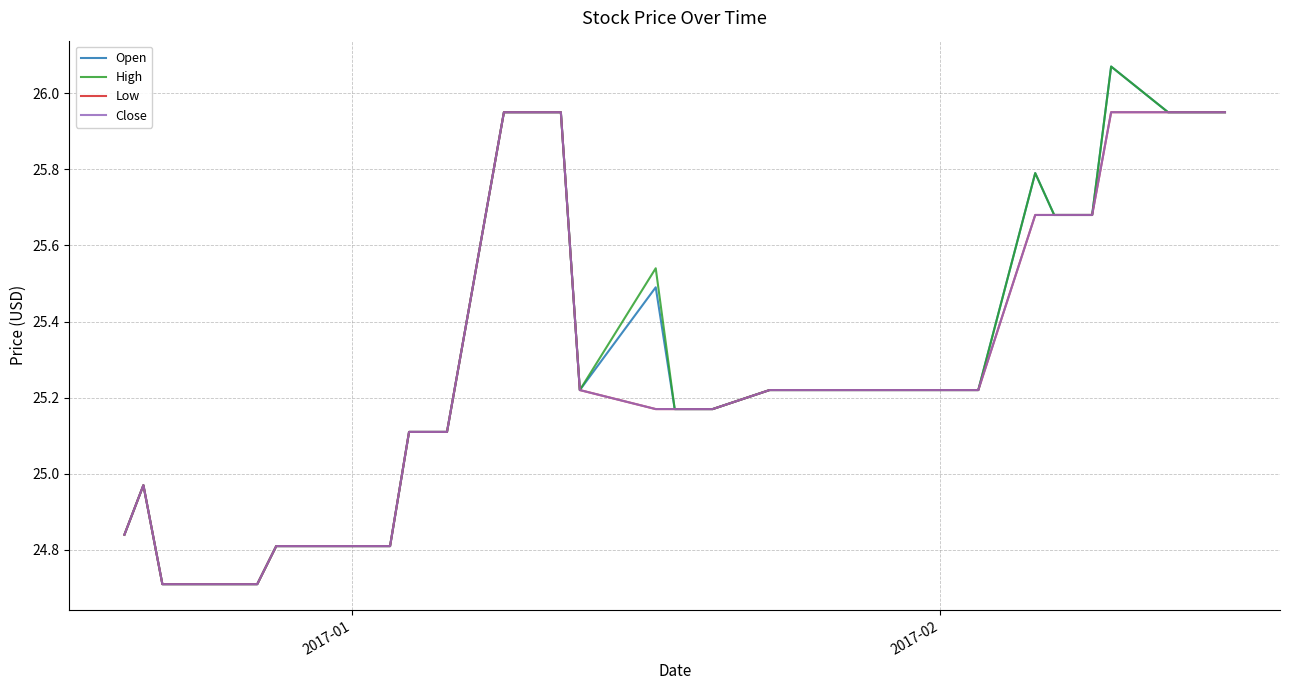

What is the sum of all Open values?

1013.4